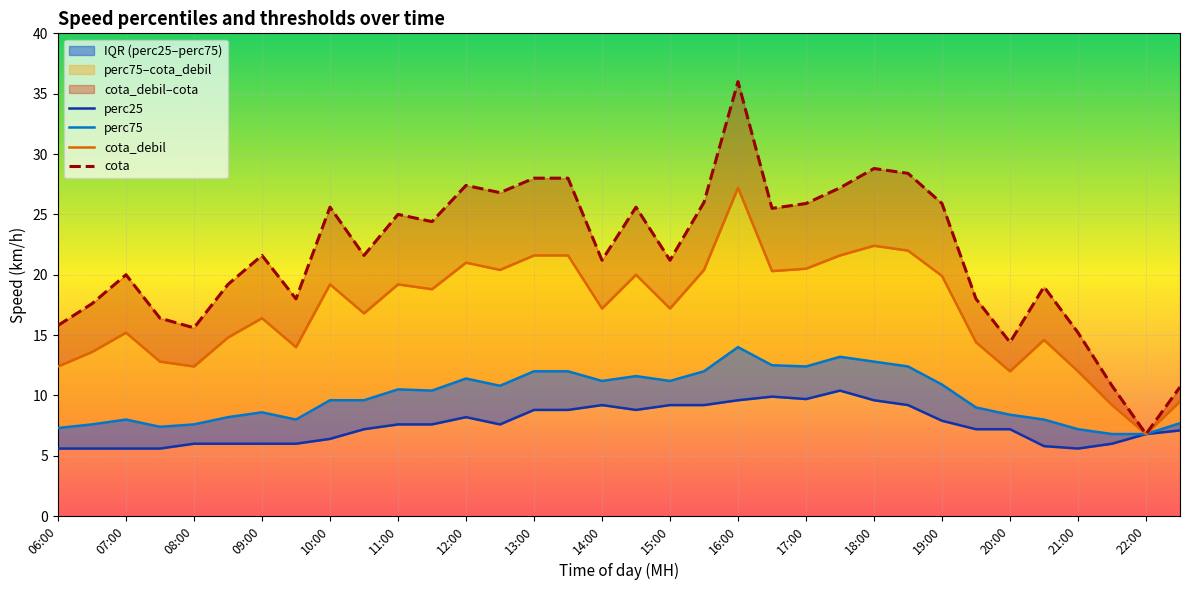

The value of perc75 at 13:00 is 11.4. True or false?

False